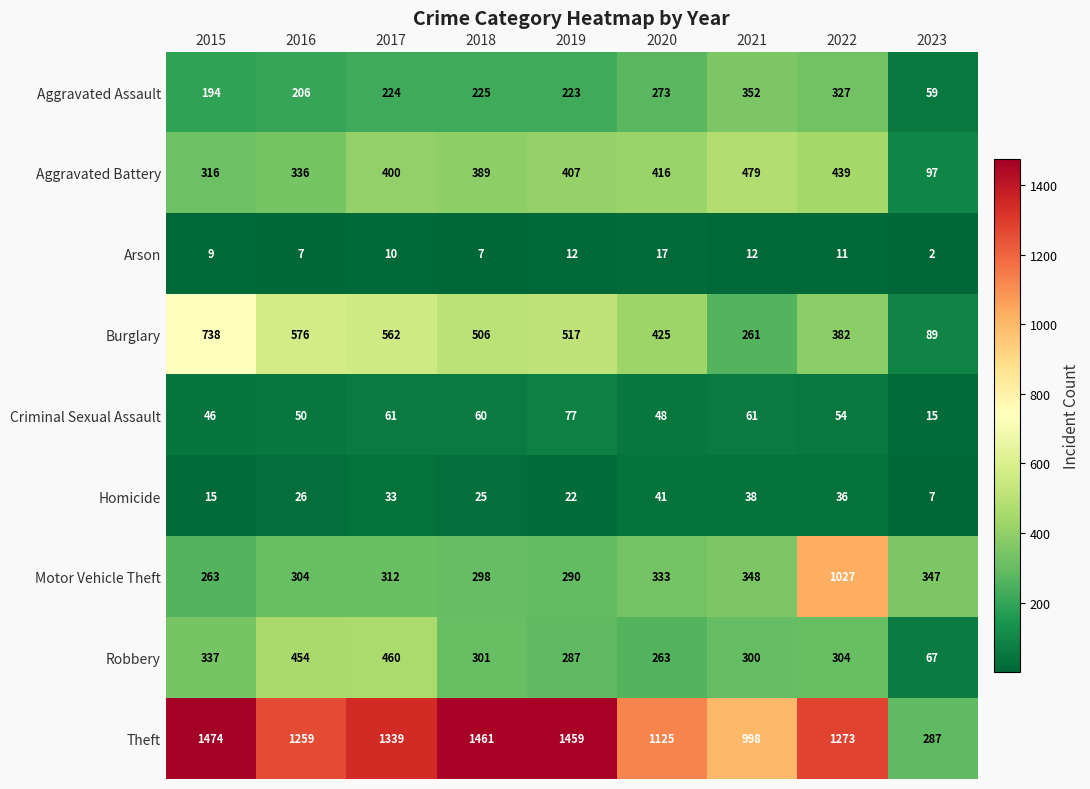

What is the sum of all Robbery values?

2773